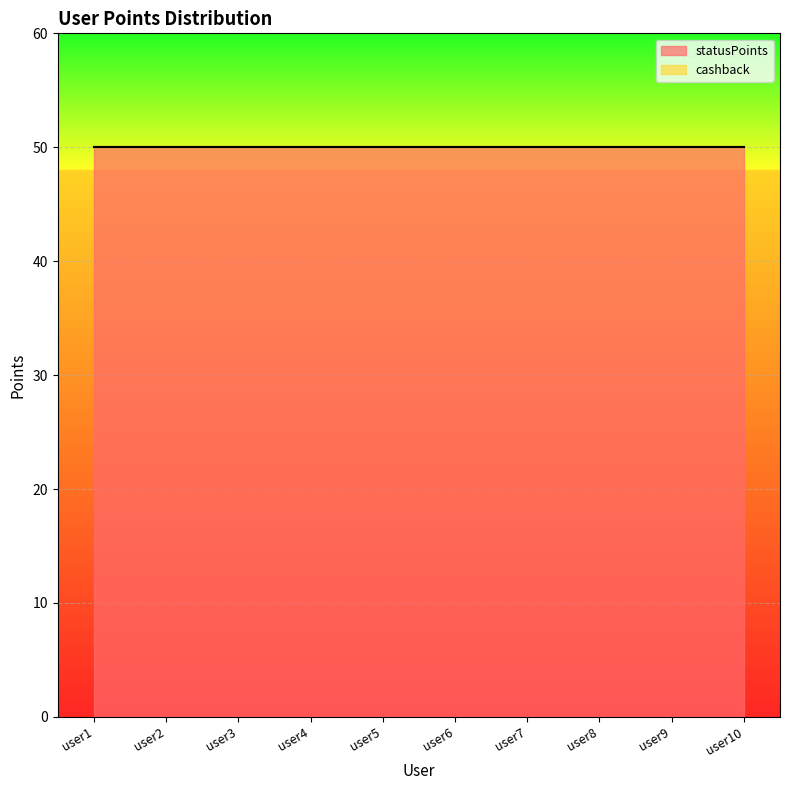

Which series changed the most between user2 and user6?

statusPoints